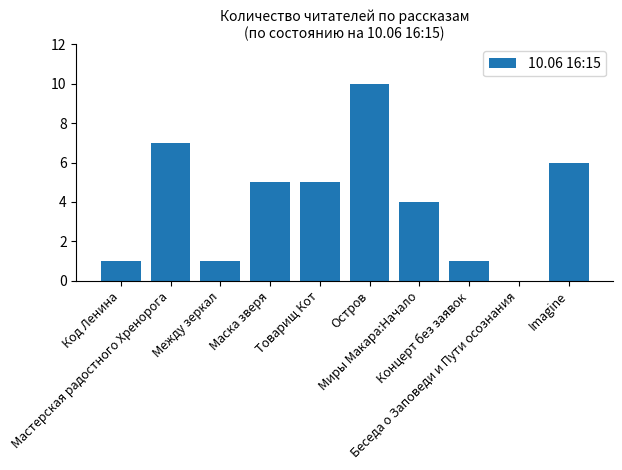

Are the bars grouped side by side (vs. stacked)?

No